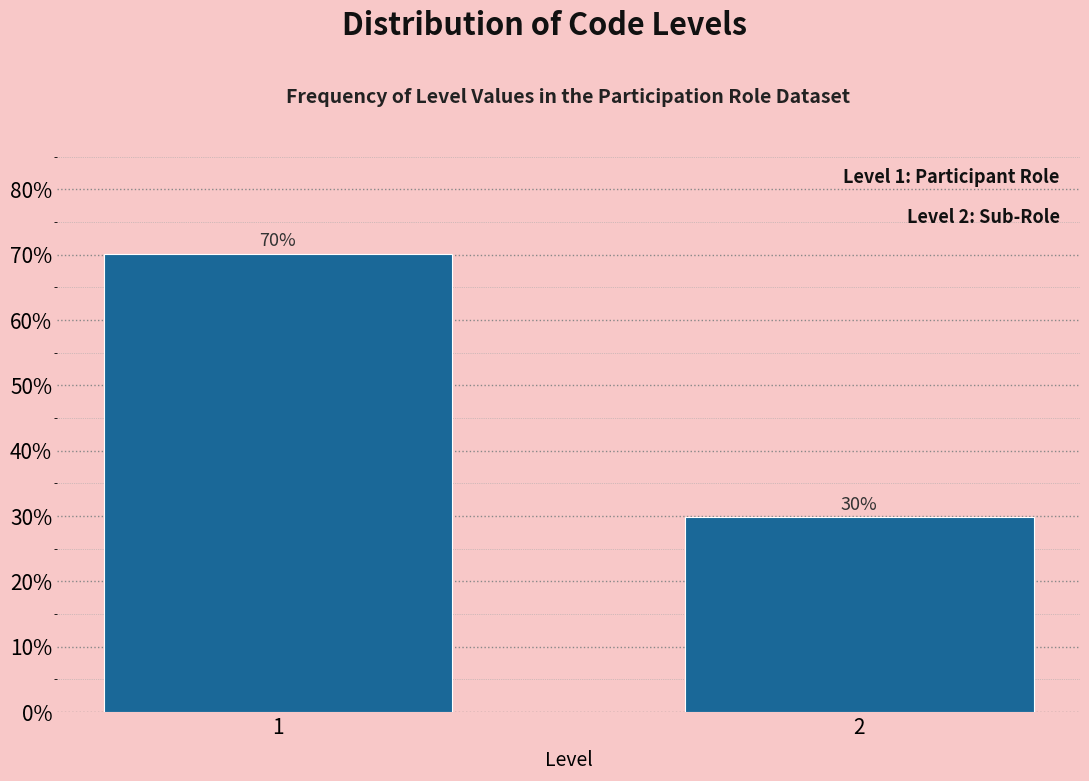

Rank the categories by value from highest to lowest.

1, 2